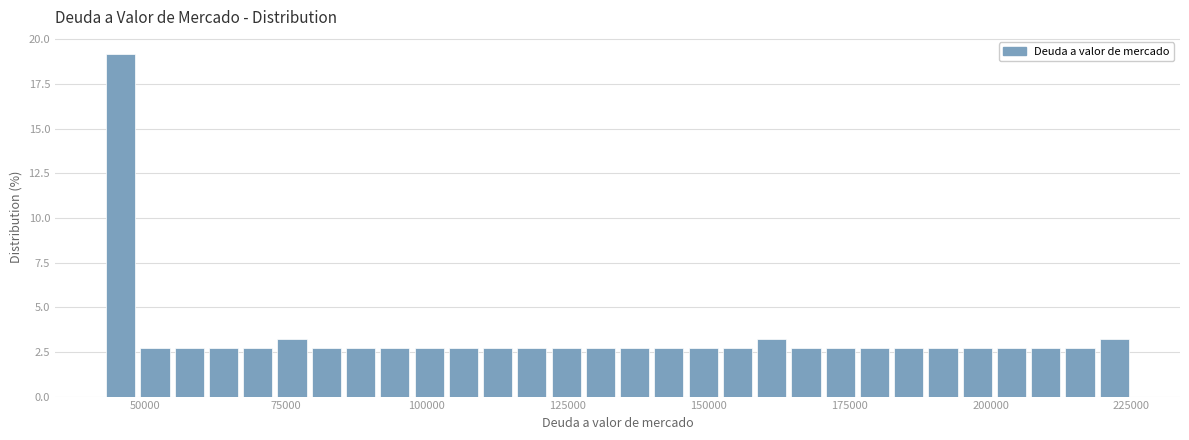

Around what value on the x-axis is the tallest bar? Give the approximate position of its centre, as read against the axis.

45000